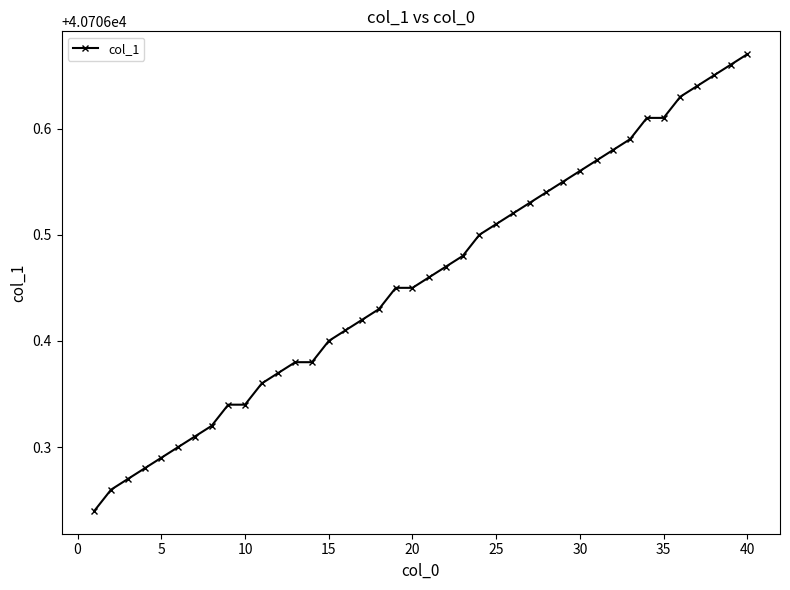

What is the difference between the maximum and minimum values?

0.4